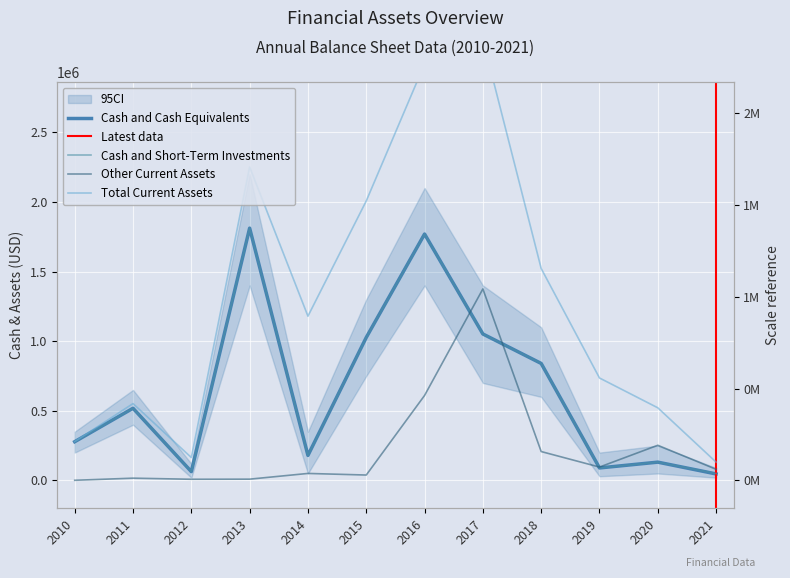

True or false: Cash and Short-Term Investments and Total Current Assets intersect in this chart.

False